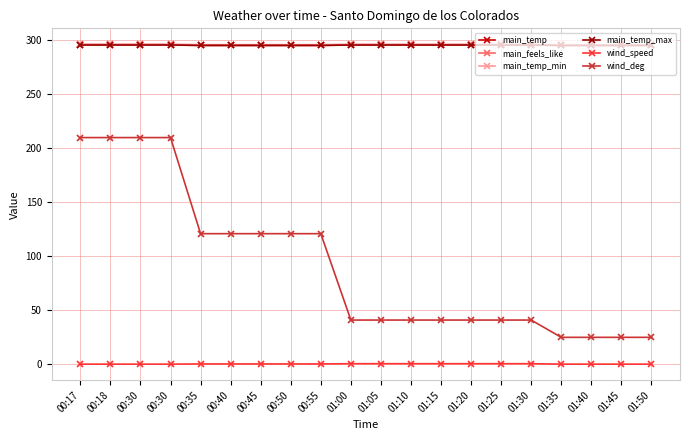

What is the value of the wind_deg point at the 6th from the left?

121.0